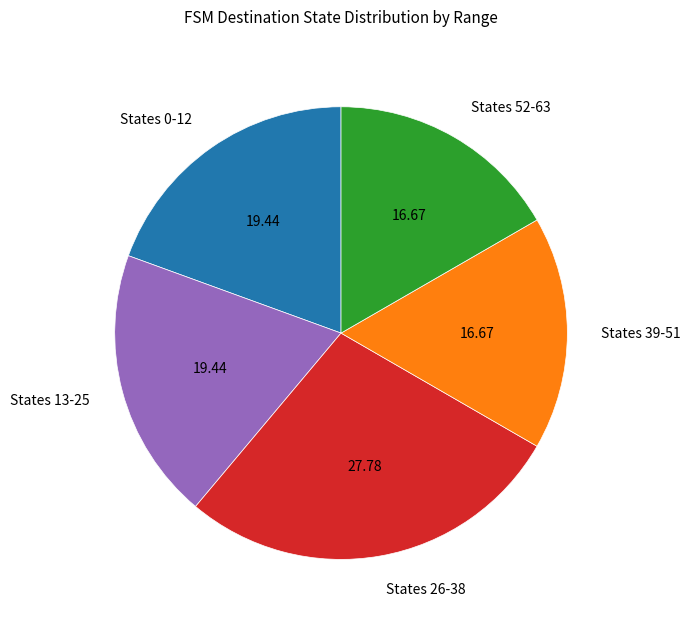

Approximately how many times larger is the value at States 26-38 compared to States 0-12?

1.4